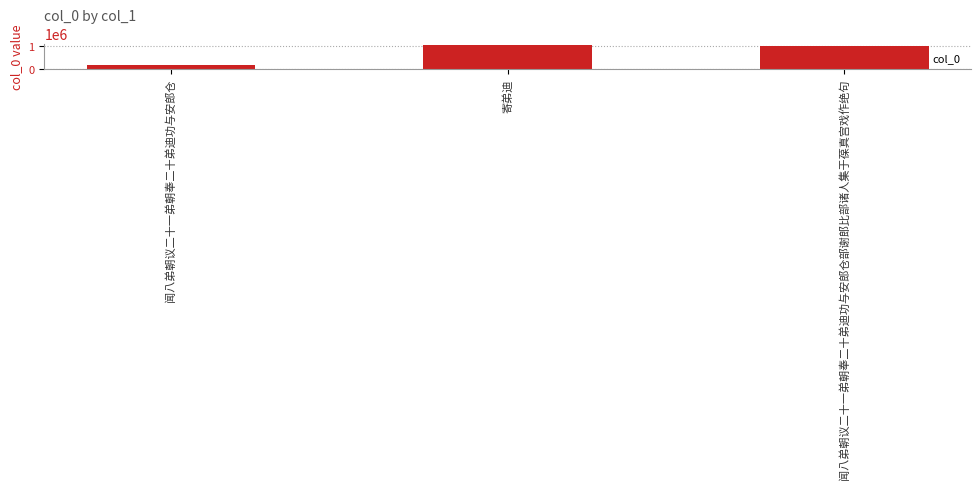

Reading left to right, extract all data points from this chart.

闻八弟朝议二十一弟朝奉二十弟迪功与安郎仓=149325	寄弟迪=1056485	闻八弟朝议二十一弟朝奉二十弟迪功与安郎仓部谢郎比部诸人集于葆真宫戏作绝句=980016